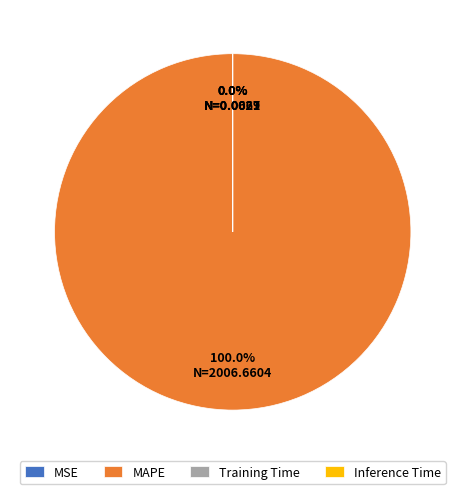

What is the largest slice in the pie chart?

MAPE